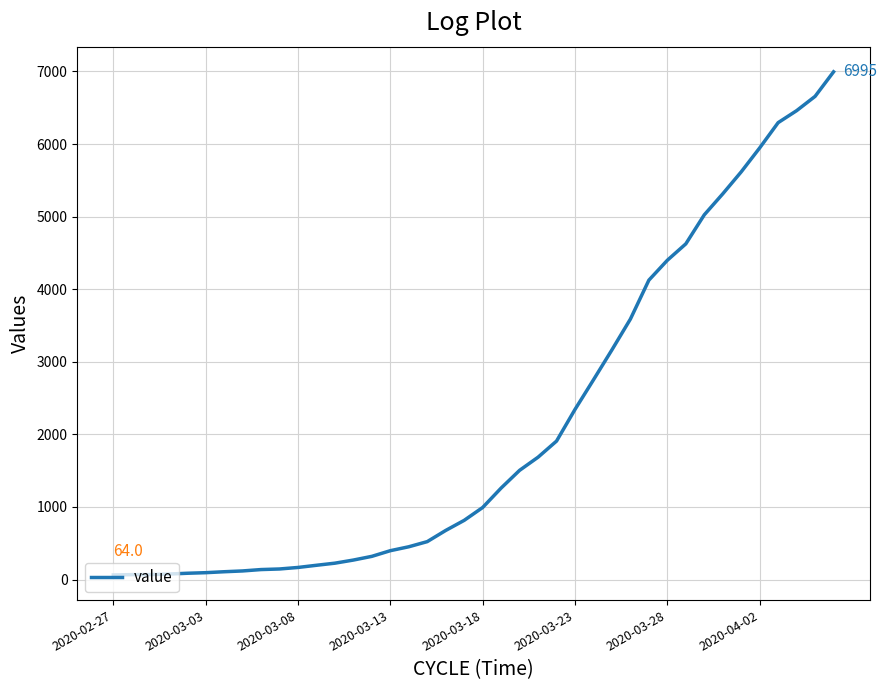

What is the greatest value displayed?

6995